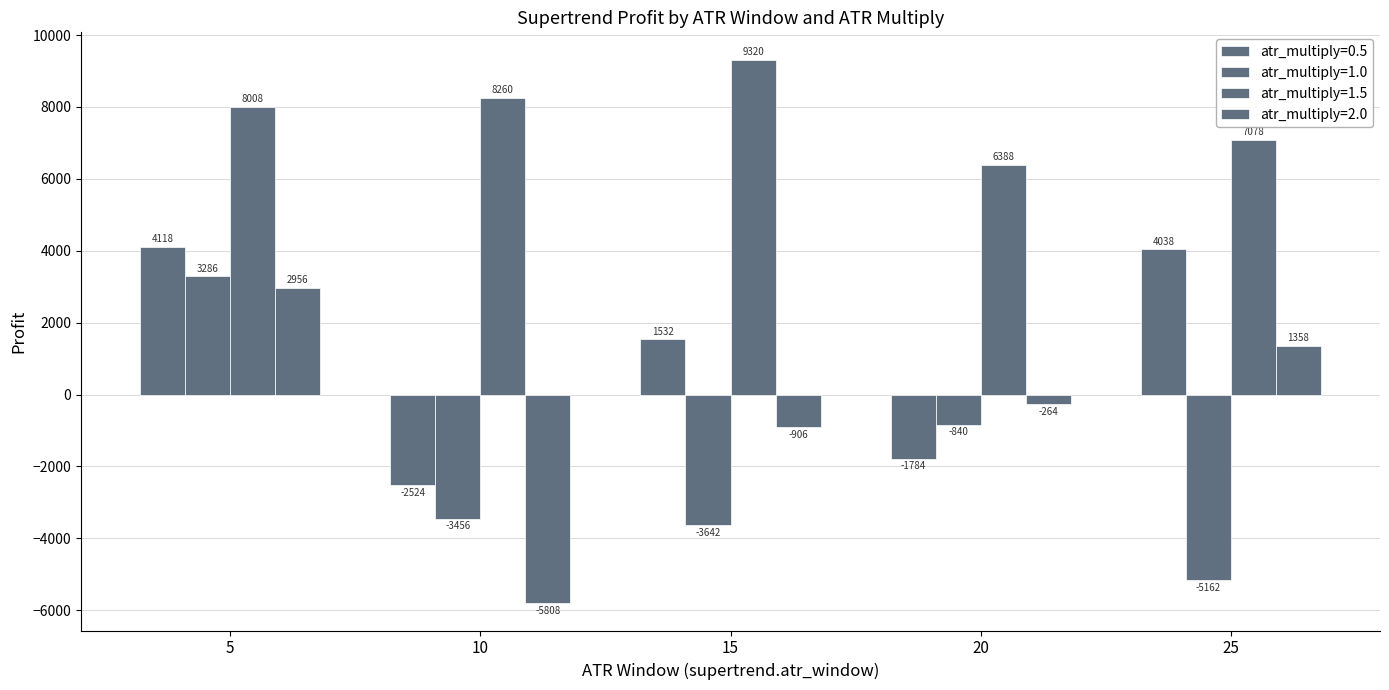

Which label corresponds to the largest value in the chart?

15